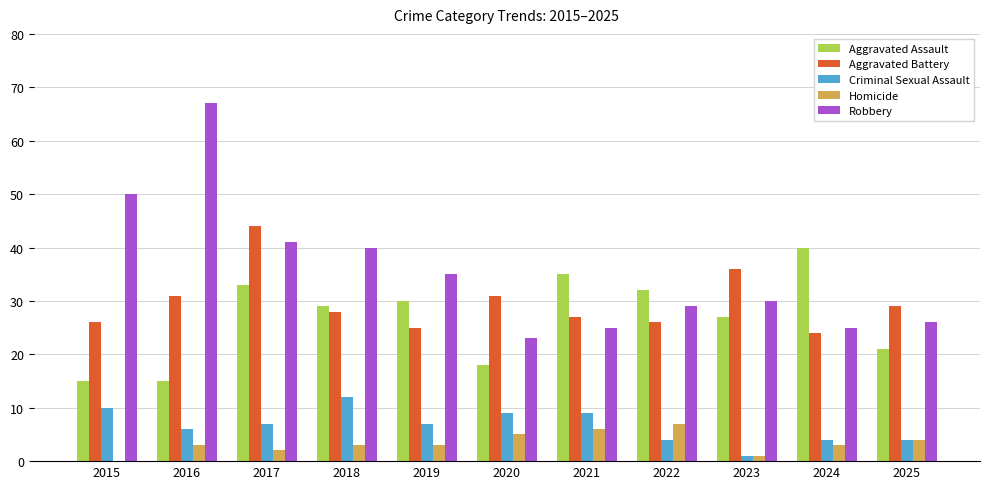

Reading left to right, extract all data points from this chart.

Aggravated Assault: 15	15	33	29	30	18	35	32	27	40	21
Aggravated Battery: 26	31	44	28	25	31	27	26	36	24	29
Criminal Sexual Assault: 10	6	7	12	7	9	9	4	1	4	4
Homicide: 0	3	2	3	3	5	6	7	1	3	4
Robbery: 50	67	41	40	35	23	25	29	30	25	26